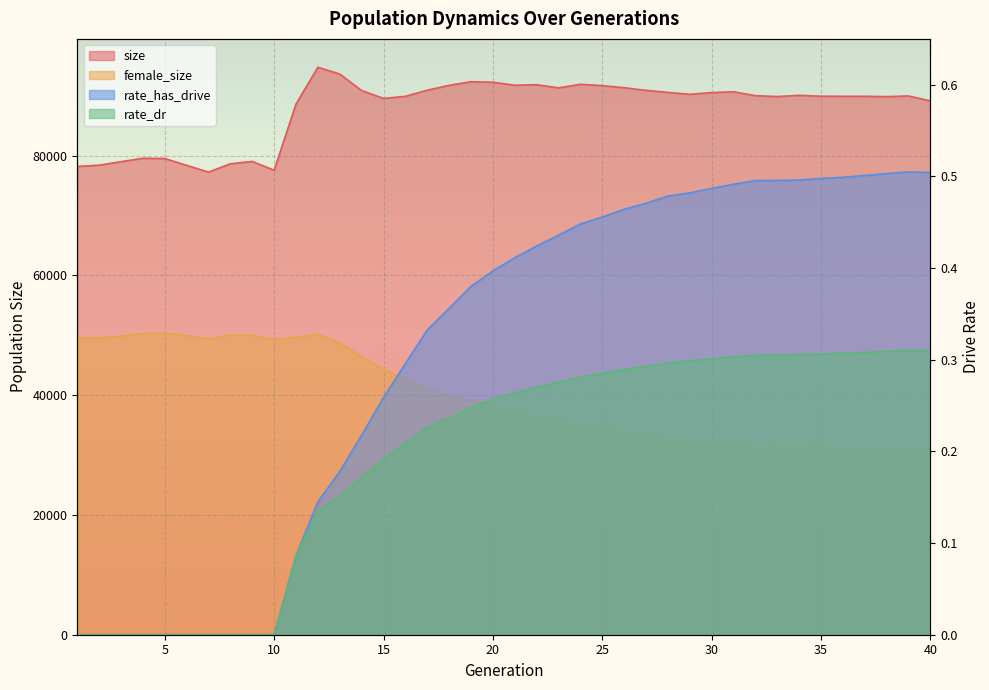

True or false: rate_dr has a value of 0.2 at 13.

True